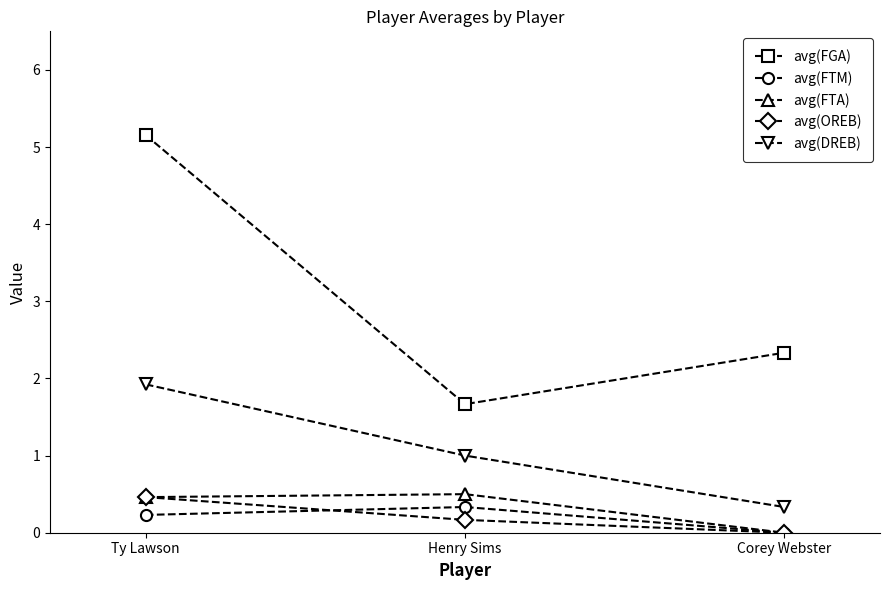

Does the chart have visible grid lines?

No